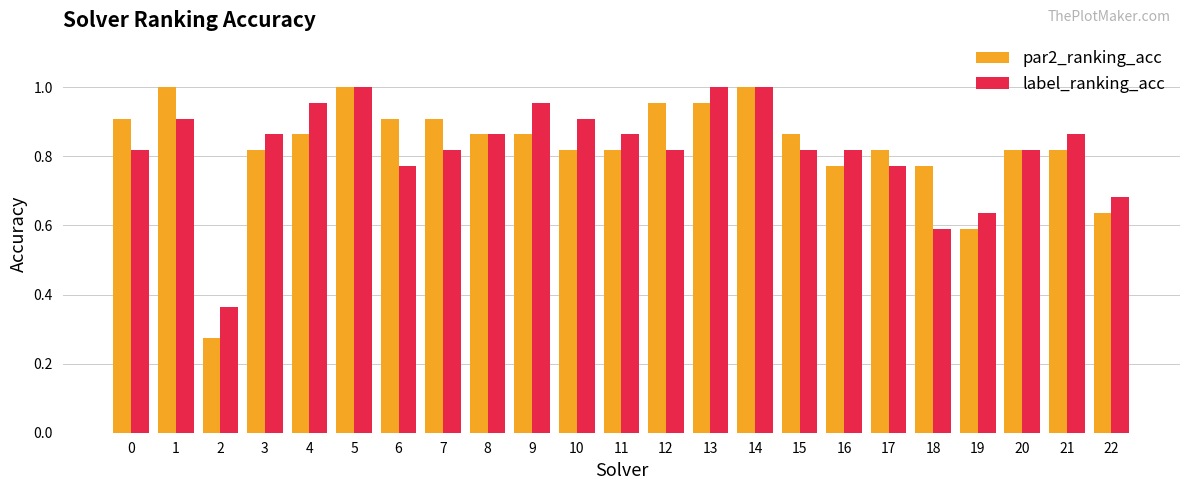

Is the value of label_ranking_acc at 4 greater than the value of par2_ranking_acc at 11?

Yes